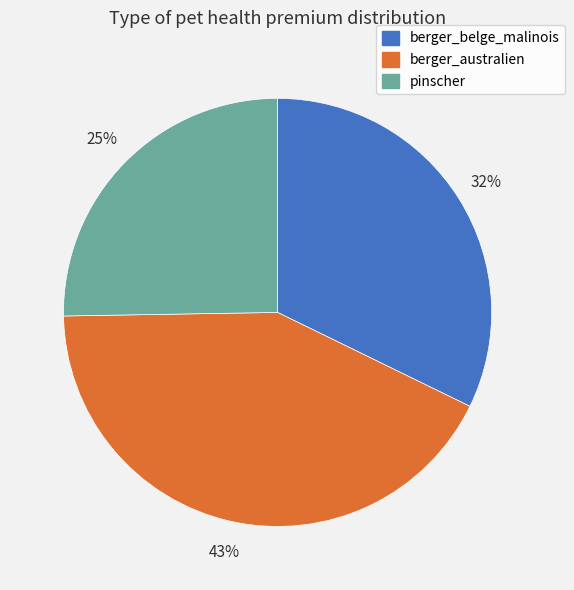

To the nearest percent, what portion does pinscher represent?

25%